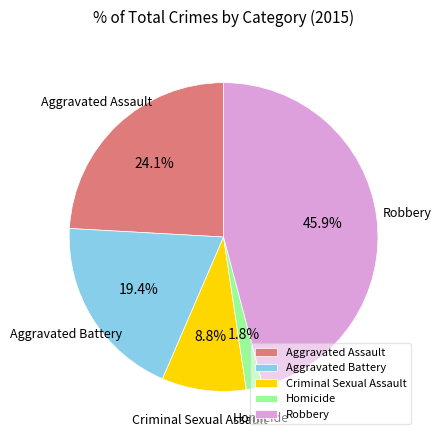

To the nearest percent, what is the average slice percentage?

20%